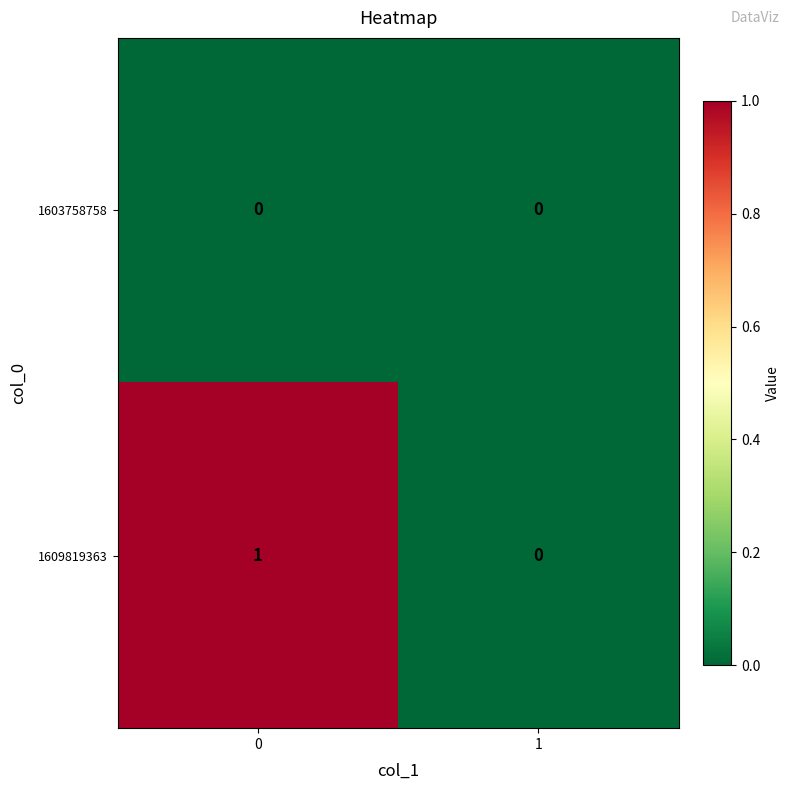

Which series changed the most between 0 and 1?

1609819363